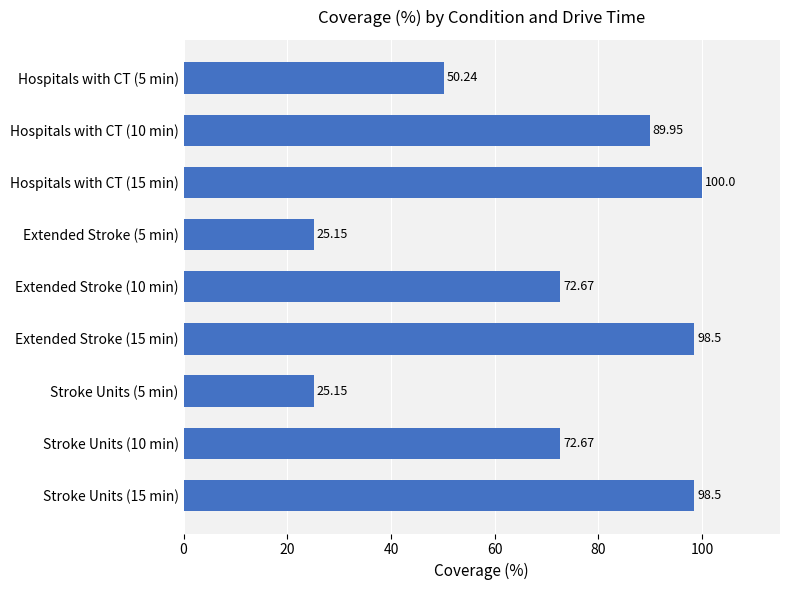

What is the change in value from Hospitals with CT (15 min) to Stroke Units (10 min)?

-27.3